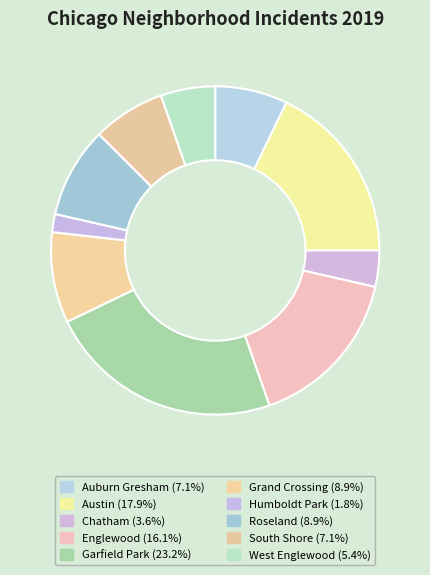

Does any single category account for the majority?

No